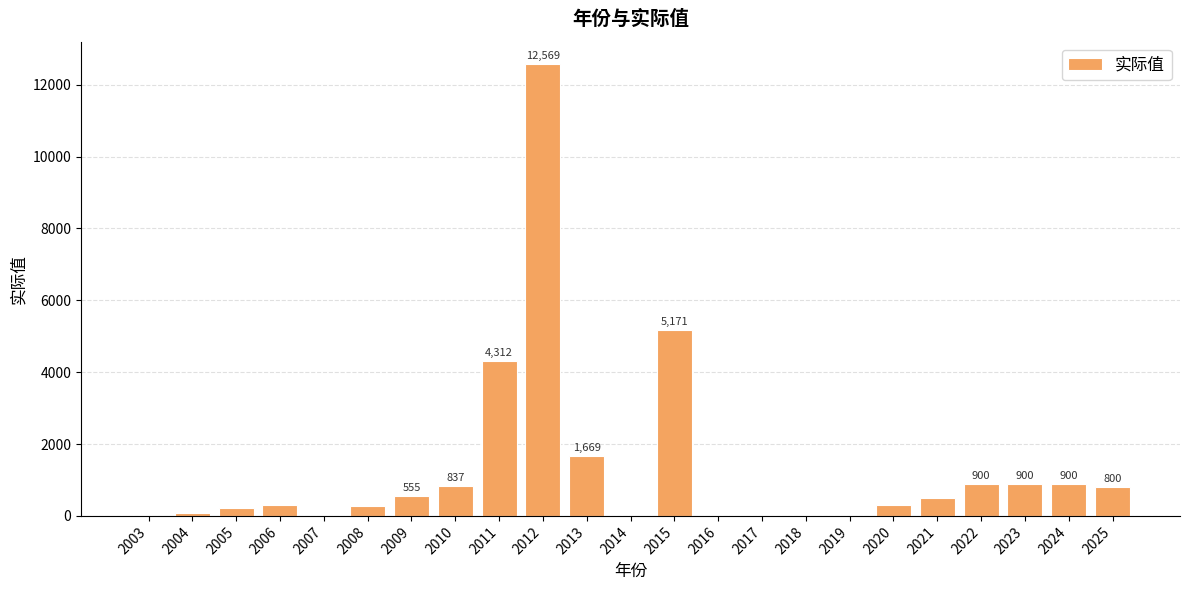

Between 2021 and 2005, which is larger?

2021